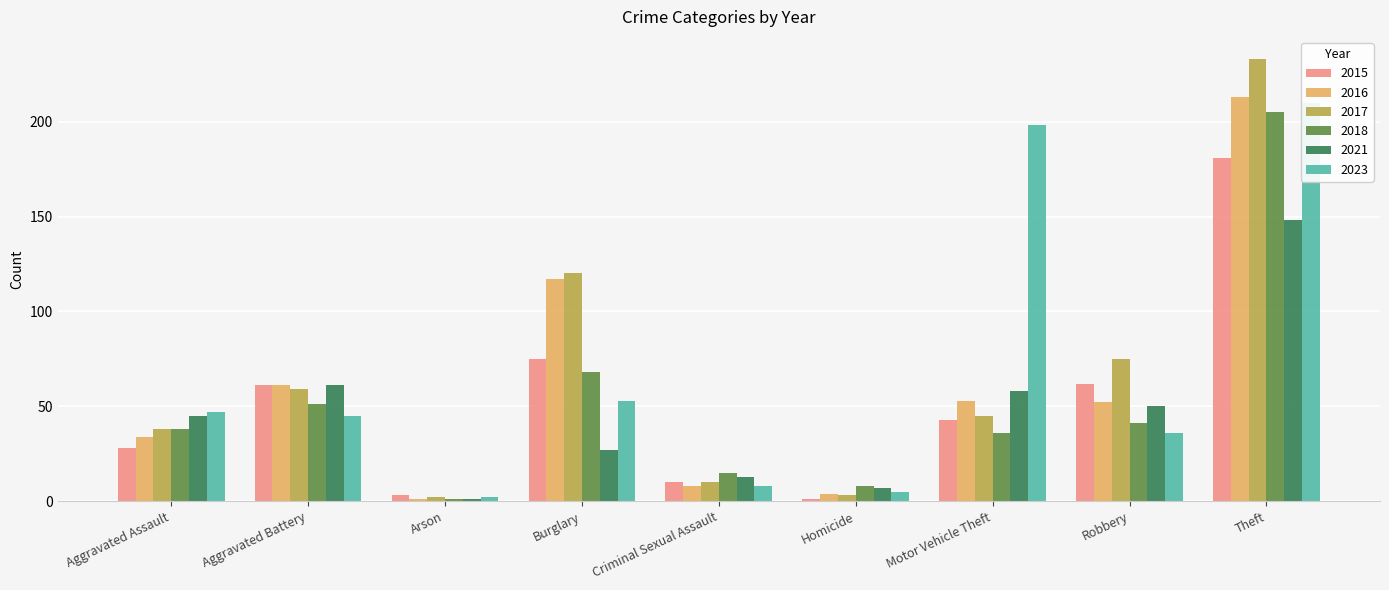

Is the value of 2021 at Homicide greater than the value of 2023 at Motor Vehicle Theft?

No